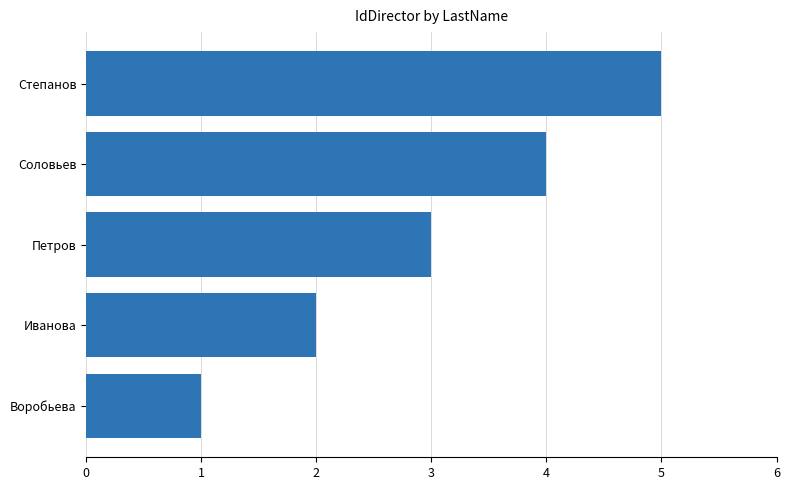

What is the average value?

3